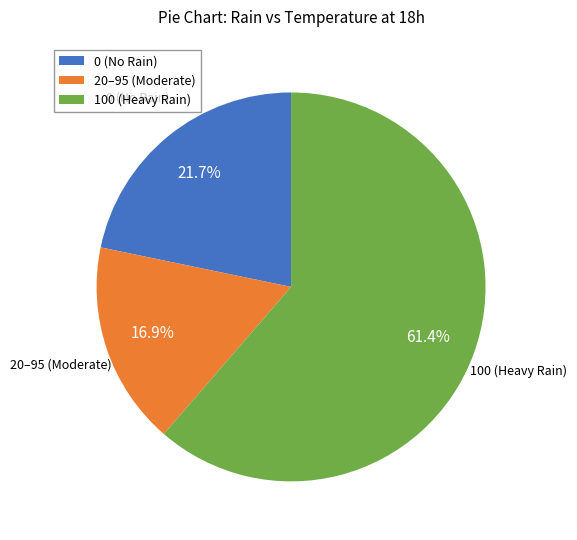

What portion of the pie excludes 20–95 (Moderate)?

83.1%